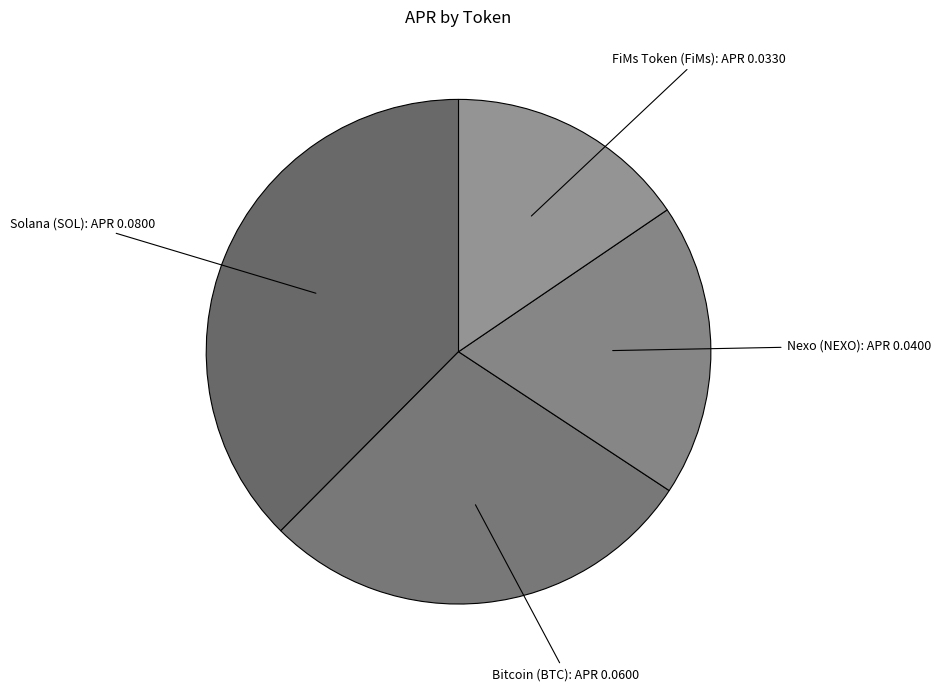

Rank the categories by value from lowest to highest.

FiMs Token (FiMs), Nexo (NEXO), Bitcoin (BTC), Solana (SOL)